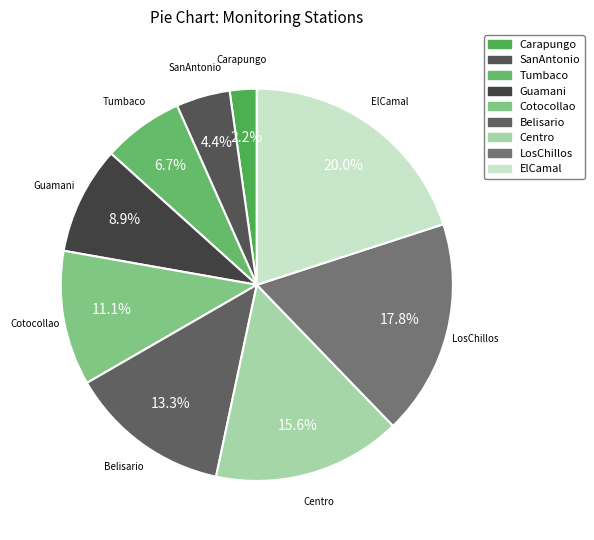

To the nearest percent, what percentage of the pie is Cotocollao?

11%